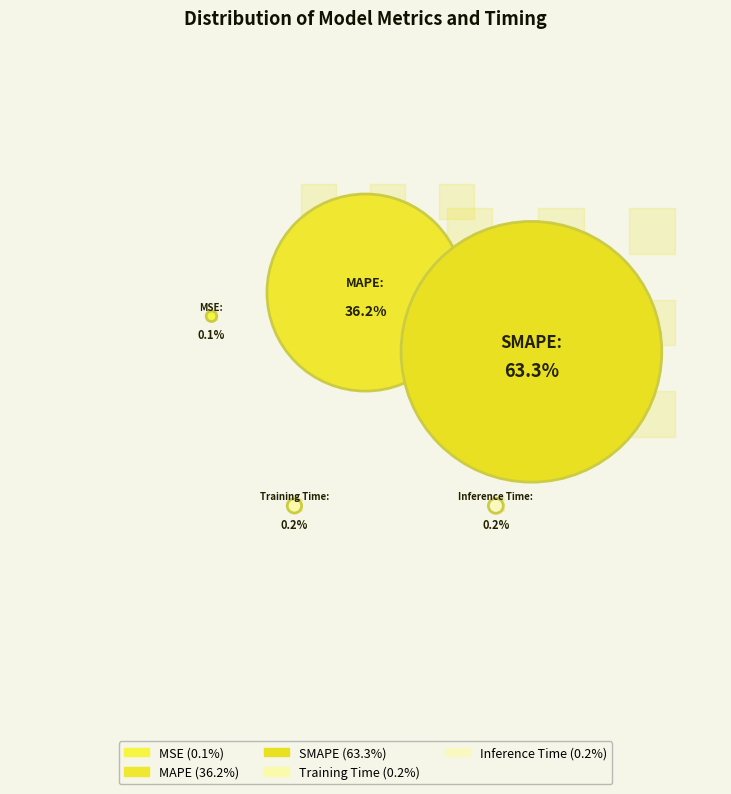

What is the largest slice in the pie chart?

SMAPE